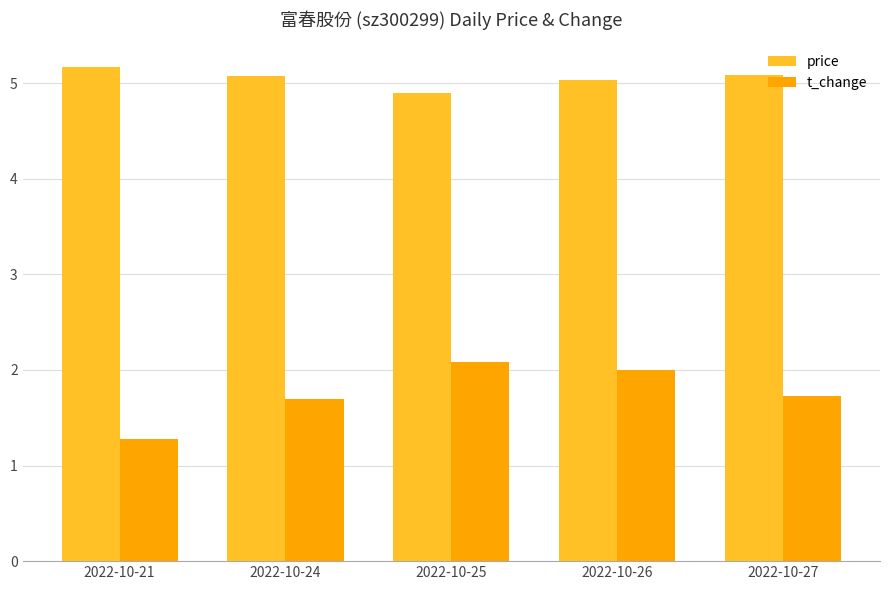

Count the t_change values in the range 1 to 2.

4